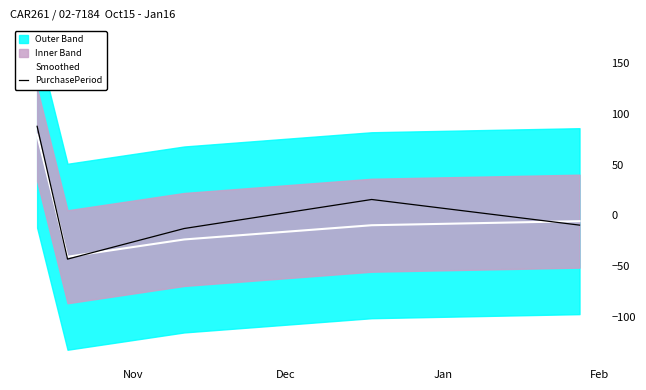

Which series has the largest total across all categories?

PurchasePeriod